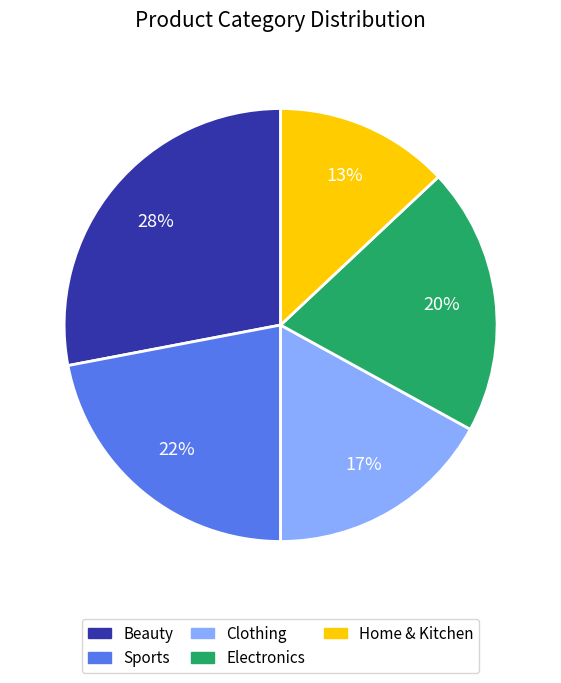

Does Beauty represent more than half of the total?

No